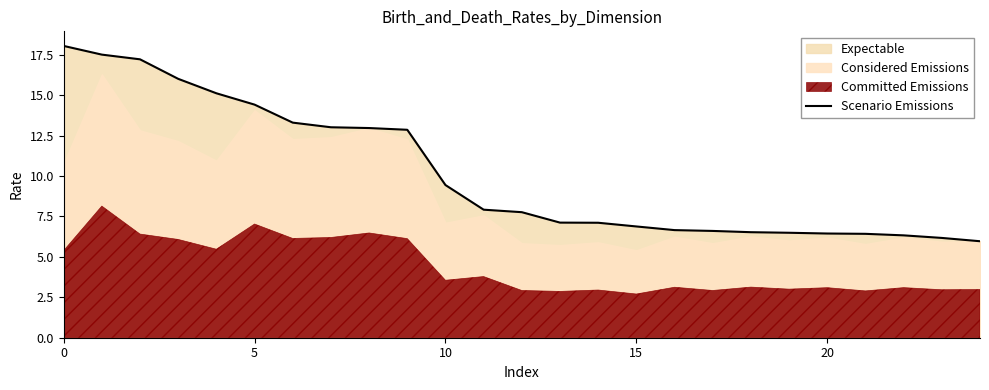

What is the difference between the second highest and minimum values?

11.5